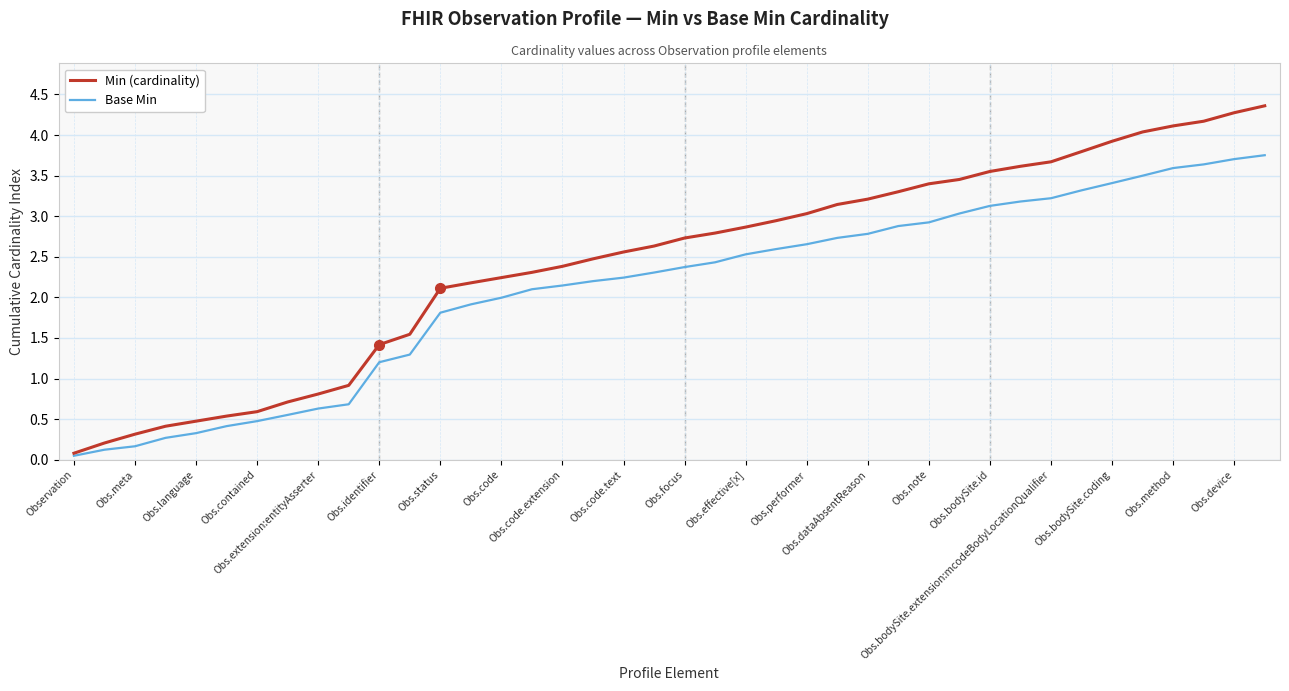

What are all the series names shown in the legend?

Min (cardinality), Base Min